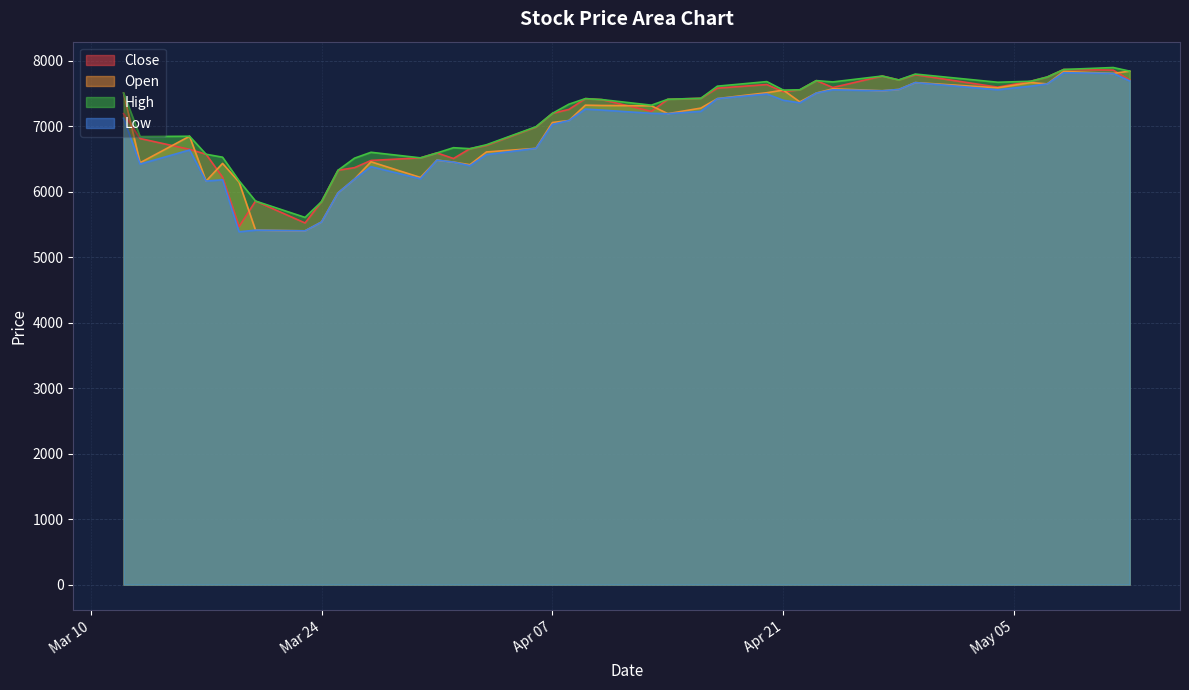

How many categories are shown in the chart?

40